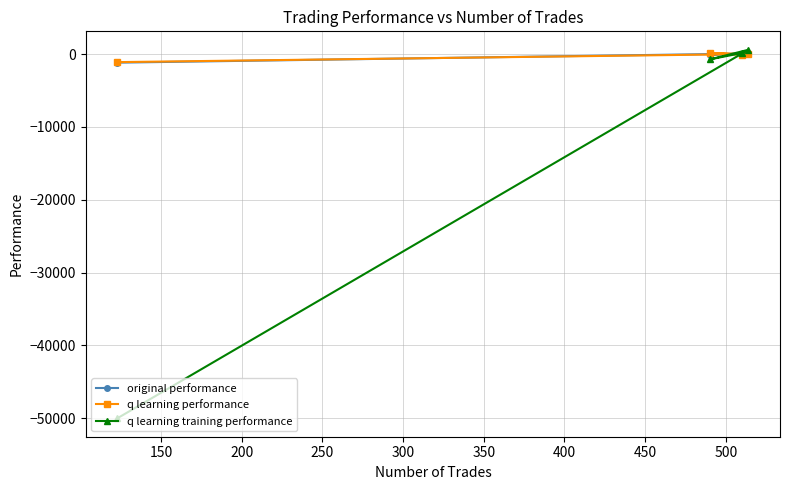

What is the difference between the second highest and minimum values in the original performance series?

1218.8